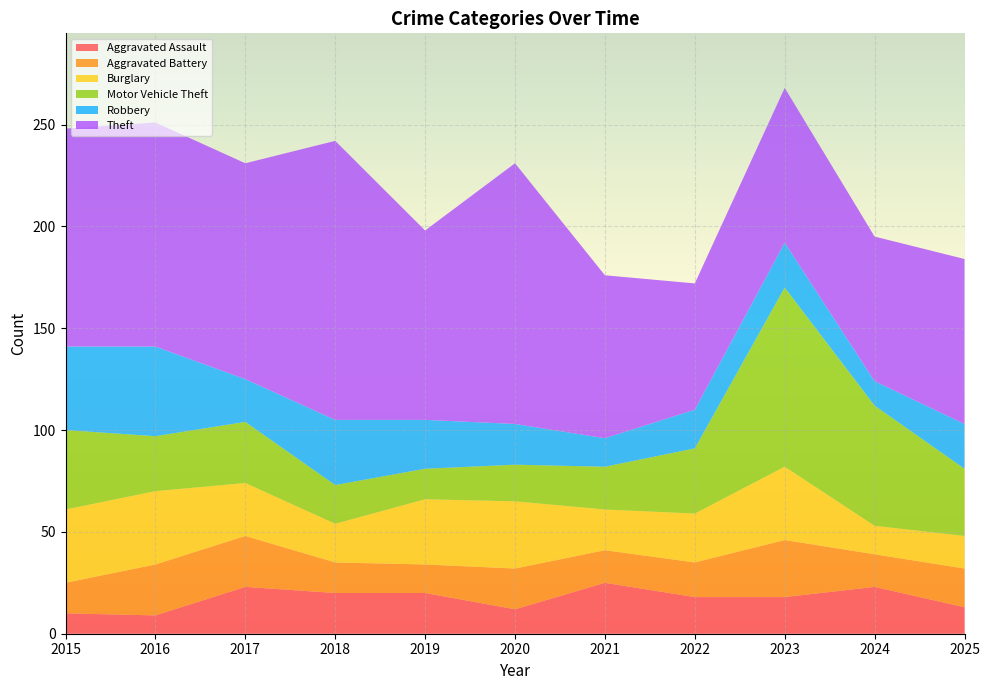

Reading right to left, extract all data points from this chart.

Aggravated Assault: 13	23	18	18	25	12	20	20	23	9	10
Aggravated Battery: 19	16	28	17	16	20	14	15	25	25	15
Burglary: 16	14	36	24	20	33	32	19	26	36	36
Motor Vehicle Theft: 33	59	88	32	21	18	15	19	30	27	39
Robbery: 22	12	22	19	14	20	24	32	21	44	41
Theft: 81	71	76	62	80	128	93	137	106	110	107